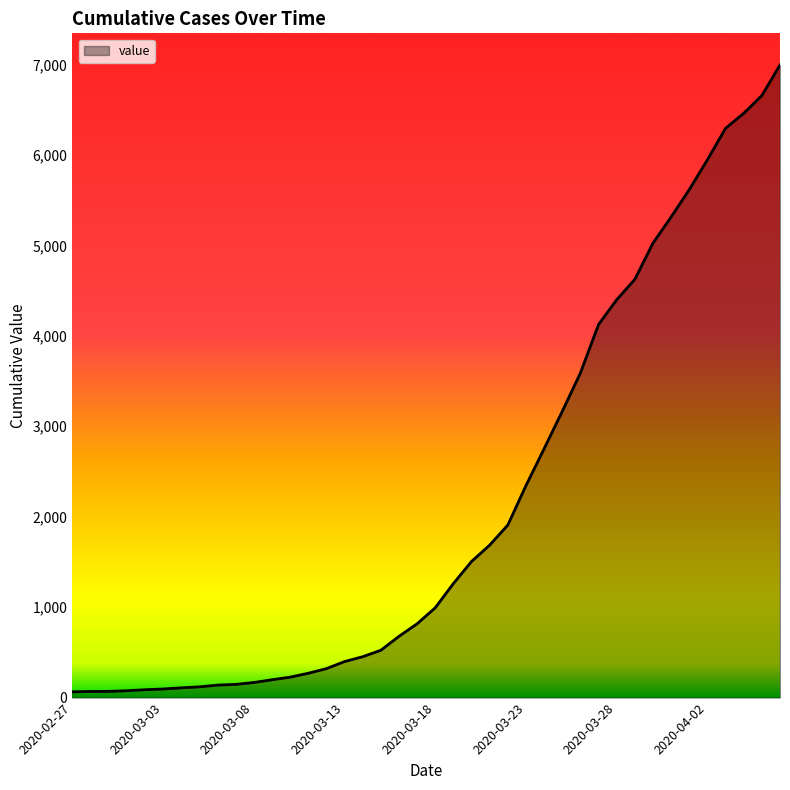

What is the minimum value shown in the chart?

64